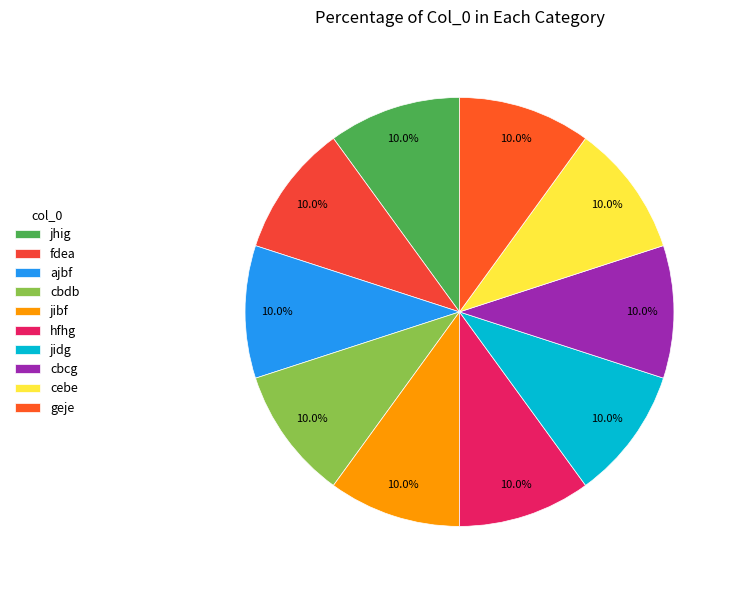

How many segments does this pie chart have?

10